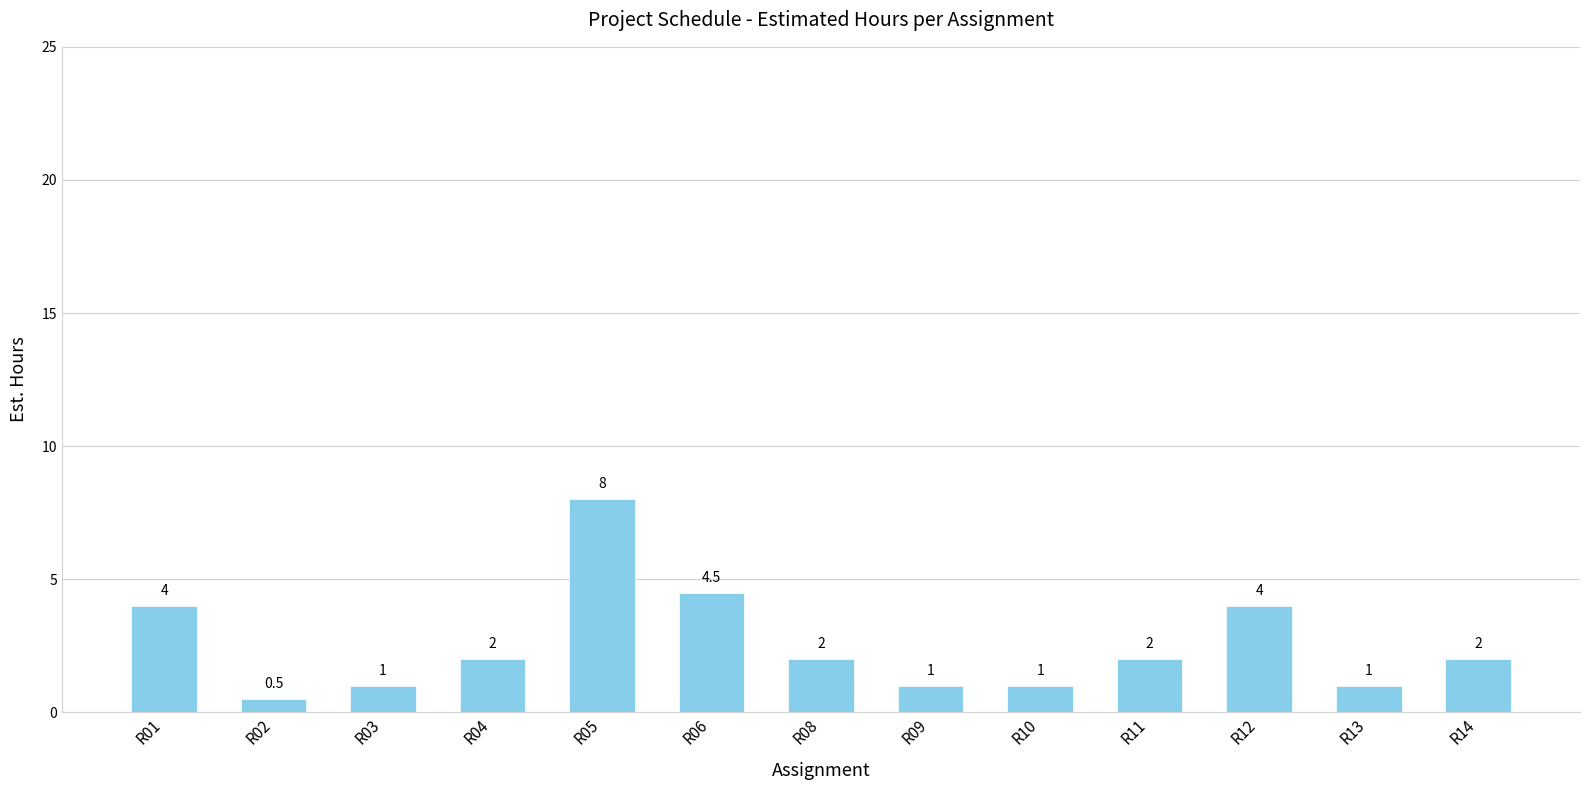

What is the value of the 5th bar from the left?

8.0